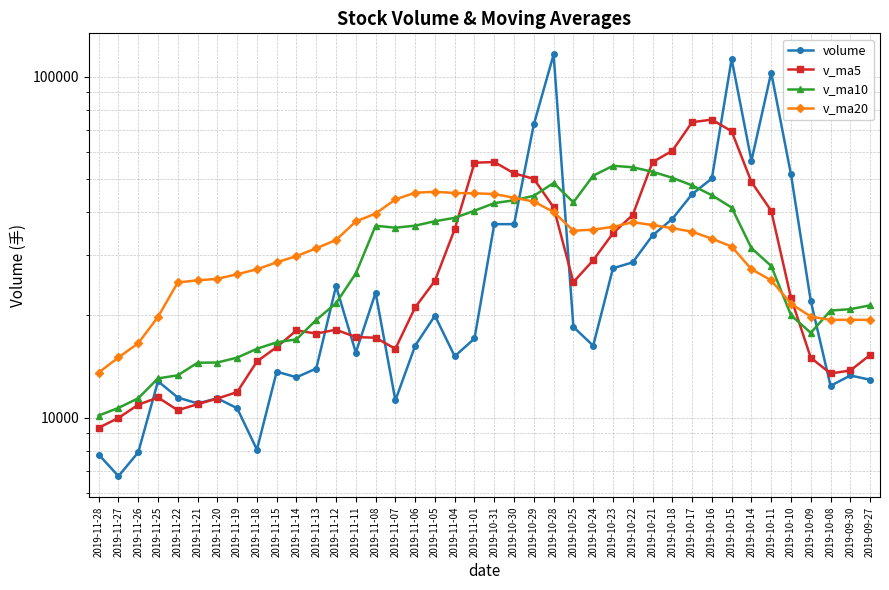

What is the spread (max minus min) of values at 2019-11-22?

14418.8